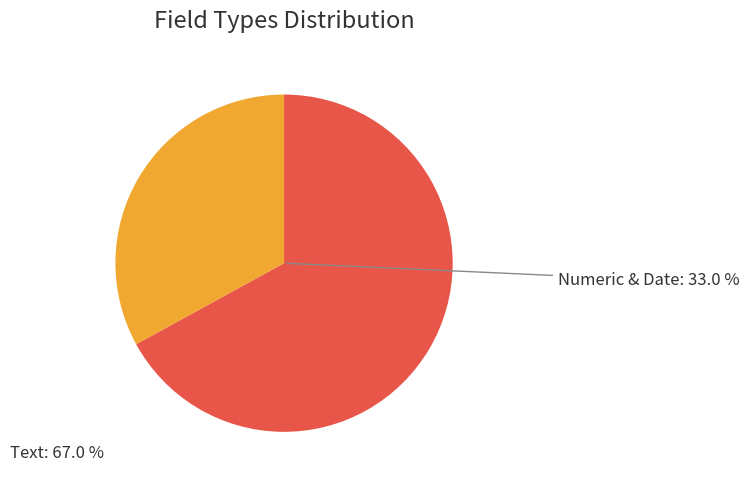

True or false: Numeric accounts for 11% of the total.

False